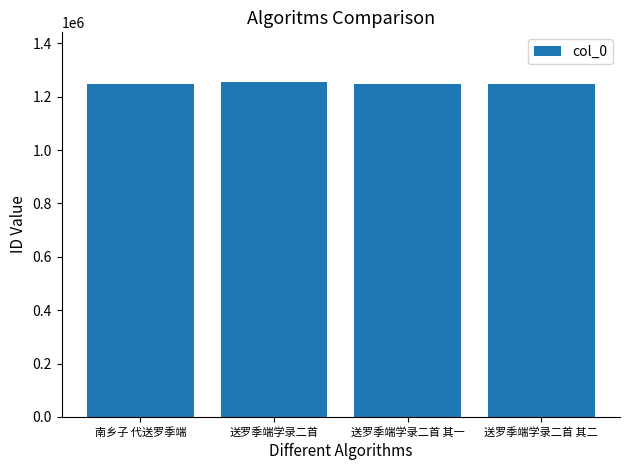

What is the label of the 2nd bar from the right?

送罗季端学录二首 其一